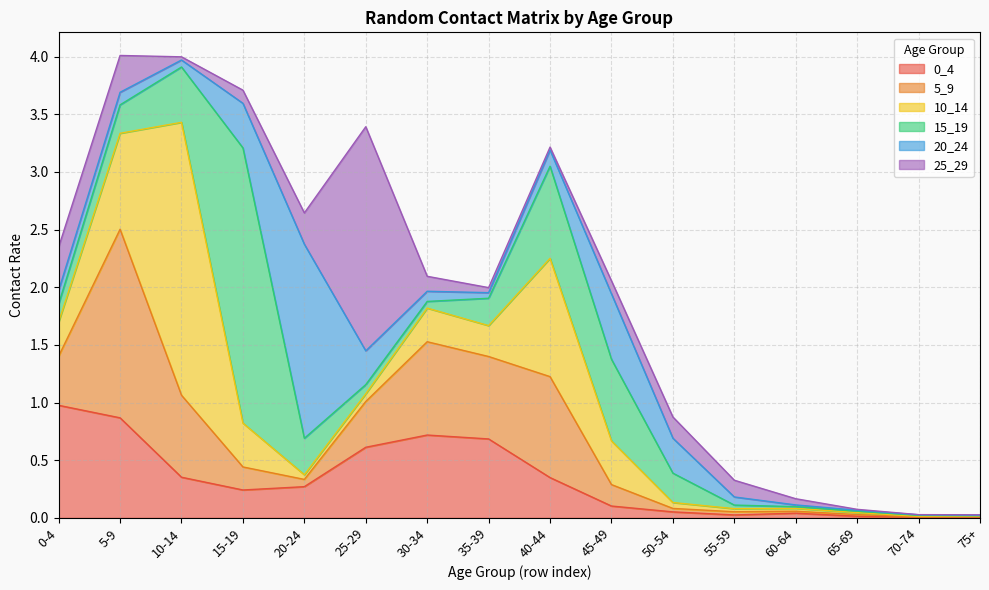

Reading right to left, transcribe all the data shown in this chart.

0_4: 75+=0.0	70-74=0.0	65-69=0.0	60-64=0.0	55-59=0.0	50-54=0.1	45-49=0.1	40-44=0.3	35-39=0.7	30-34=0.7	25-29=0.6	20-24=0.3	15-19=0.2	10-14=0.4	5-9=0.9	0-4=1.0
5_9: 75+=0.0	70-74=0.0	65-69=0.0	60-64=0.0	55-59=0.0	50-54=0.0	45-49=0.2	40-44=0.9	35-39=0.7	30-34=0.8	25-29=0.4	20-24=0.1	15-19=0.2	10-14=0.7	5-9=1.6	0-4=0.4
10_14: 75+=0.0	70-74=0.0	65-69=0.0	60-64=0.0	55-59=0.0	50-54=0.1	45-49=0.4	40-44=1.0	35-39=0.3	30-34=0.3	25-29=0.1	20-24=0.0	15-19=0.4	10-14=2.4	5-9=0.8	0-4=0.3
15_19: 75+=0.0	70-74=0.0	65-69=0.0	60-64=0.0	55-59=0.0	50-54=0.3	45-49=0.7	40-44=0.8	35-39=0.2	30-34=0.1	25-29=0.1	20-24=0.3	15-19=2.4	10-14=0.5	5-9=0.2	0-4=0.2
20_24: 75+=0.0	70-74=0.0	65-69=0.0	60-64=0.0	55-59=0.1	50-54=0.3	45-49=0.6	40-44=0.1	35-39=0.0	30-34=0.1	25-29=0.3	20-24=1.7	15-19=0.4	10-14=0.1	5-9=0.1	0-4=0.1
25_29: 75+=0.0	70-74=0.0	65-69=0.0	60-64=0.1	55-59=0.1	50-54=0.2	45-49=0.1	40-44=0.0	35-39=0.0	30-34=0.1	25-29=1.9	20-24=0.3	15-19=0.1	10-14=0.0	5-9=0.3	0-4=0.4